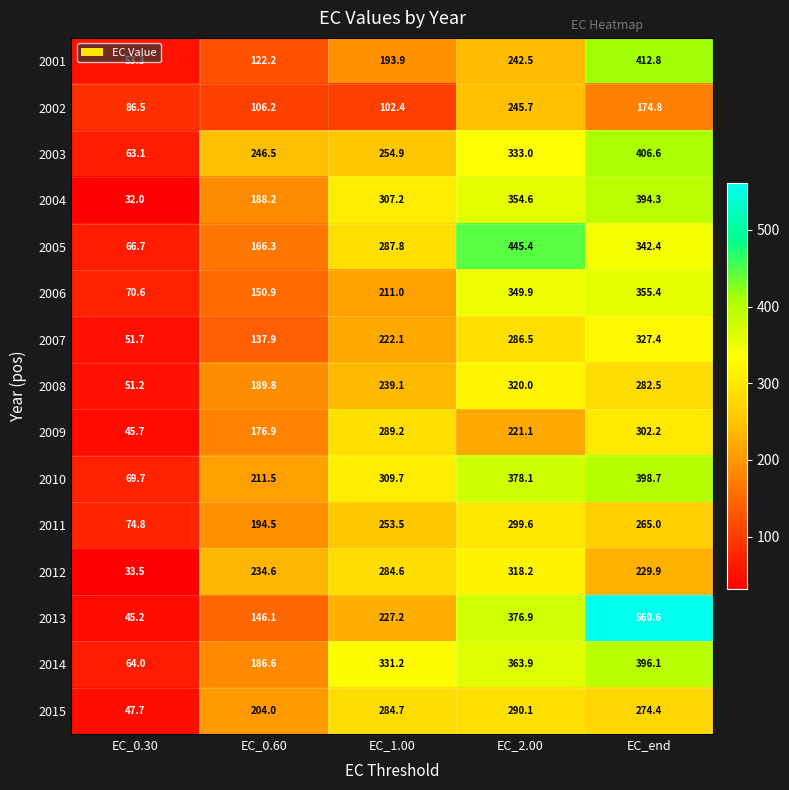

What is the minimum value shown in the chart?

32.0